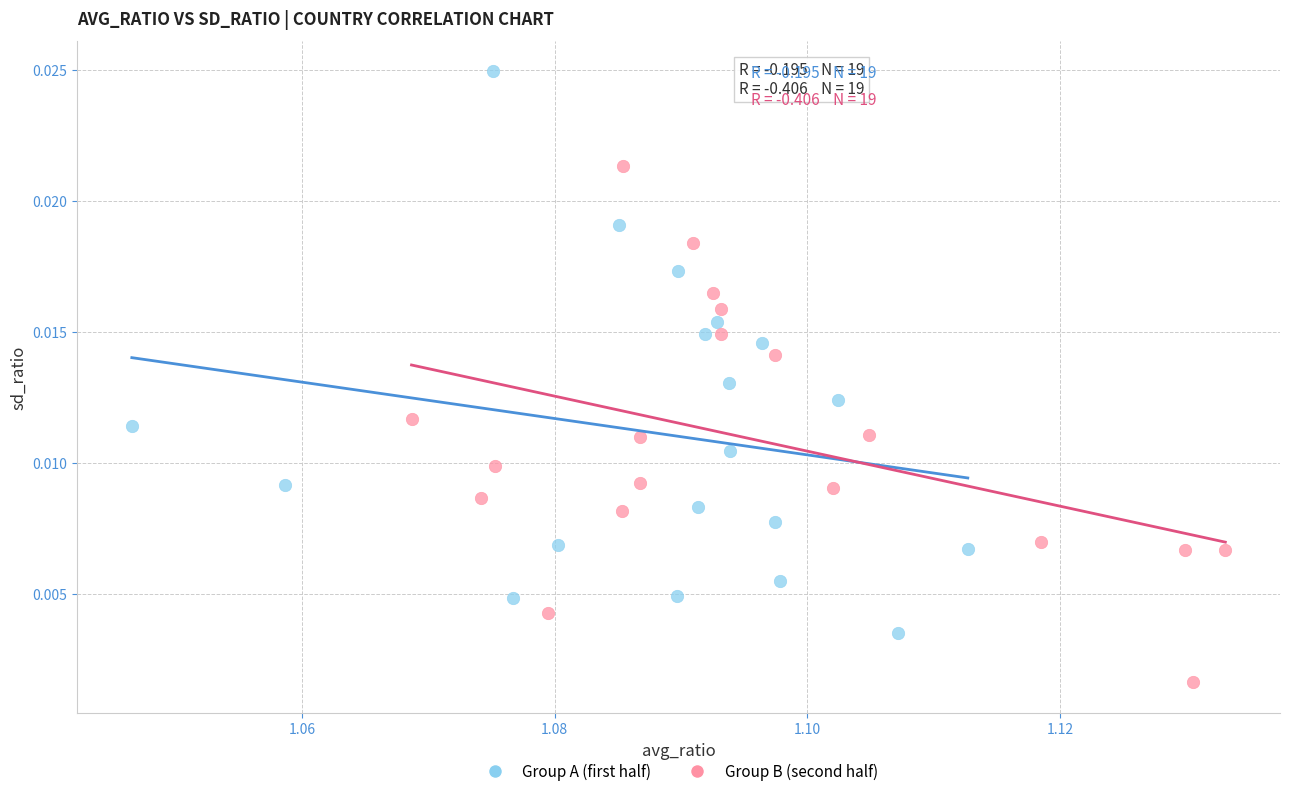

What are all the series names shown in the legend?

Group A (first half), Group B (second half)